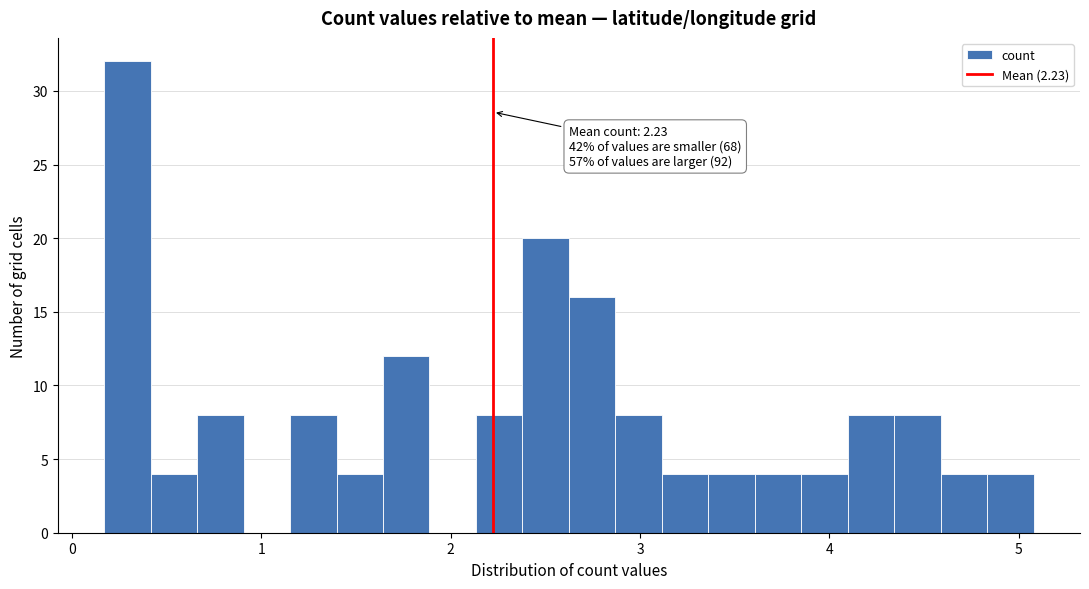

Around what value on the x-axis is the tallest bar? Give the approximate position of its centre, as read against the axis.

0.3